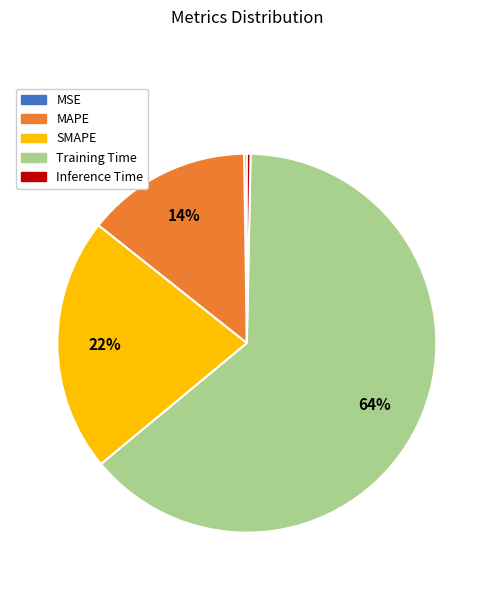

Is it true that Inference Time is 0% of the pie?

True